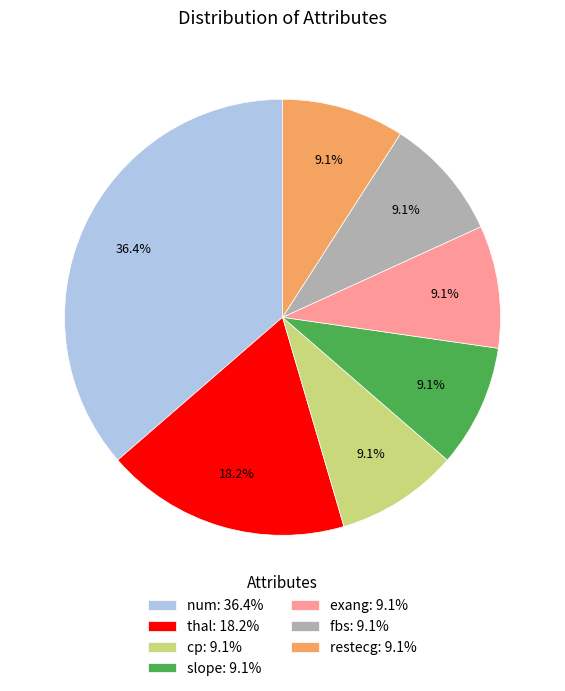

Which has a higher value, slope or num?

num